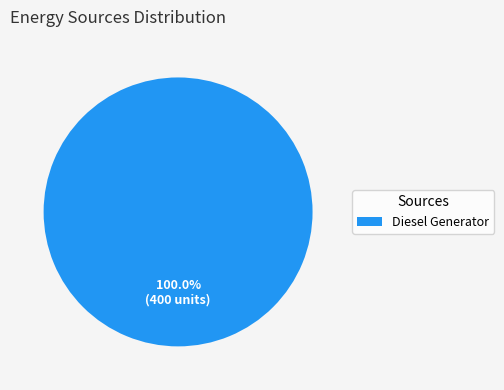

Rank the categories by value from lowest to highest.

Diesel Generator